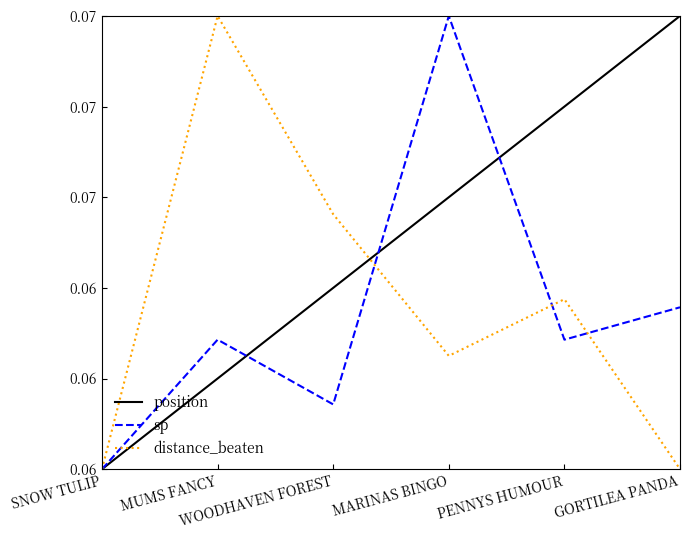

Does the chart display data point markers on the line(s)?

No